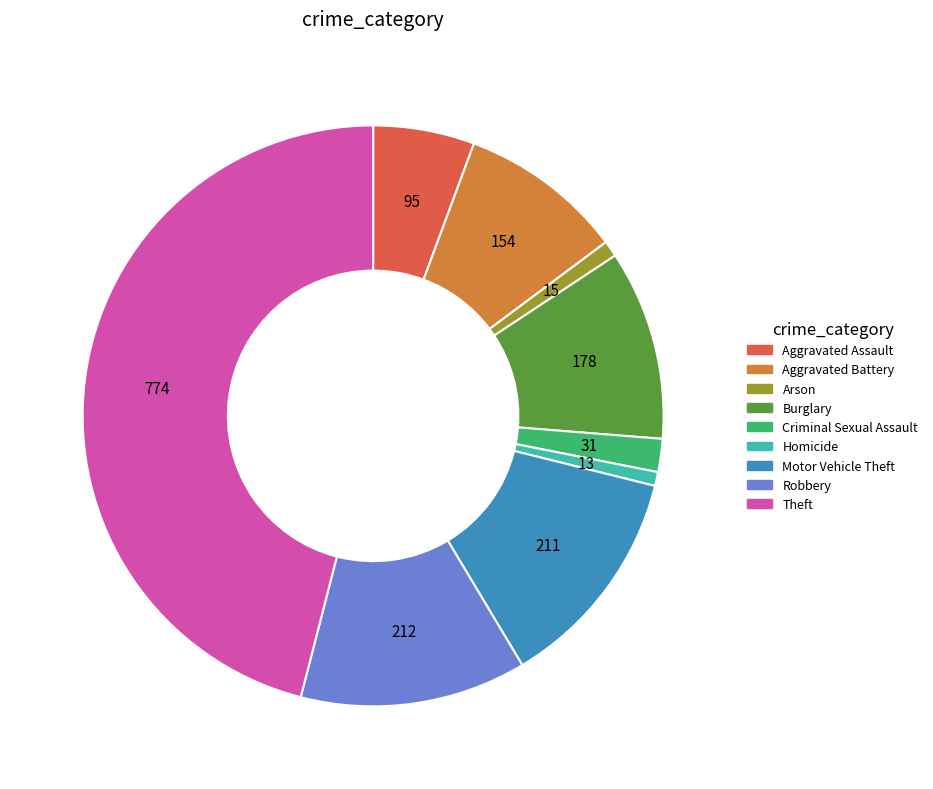

Between Aggravated Battery and Theft, which is larger?

Theft